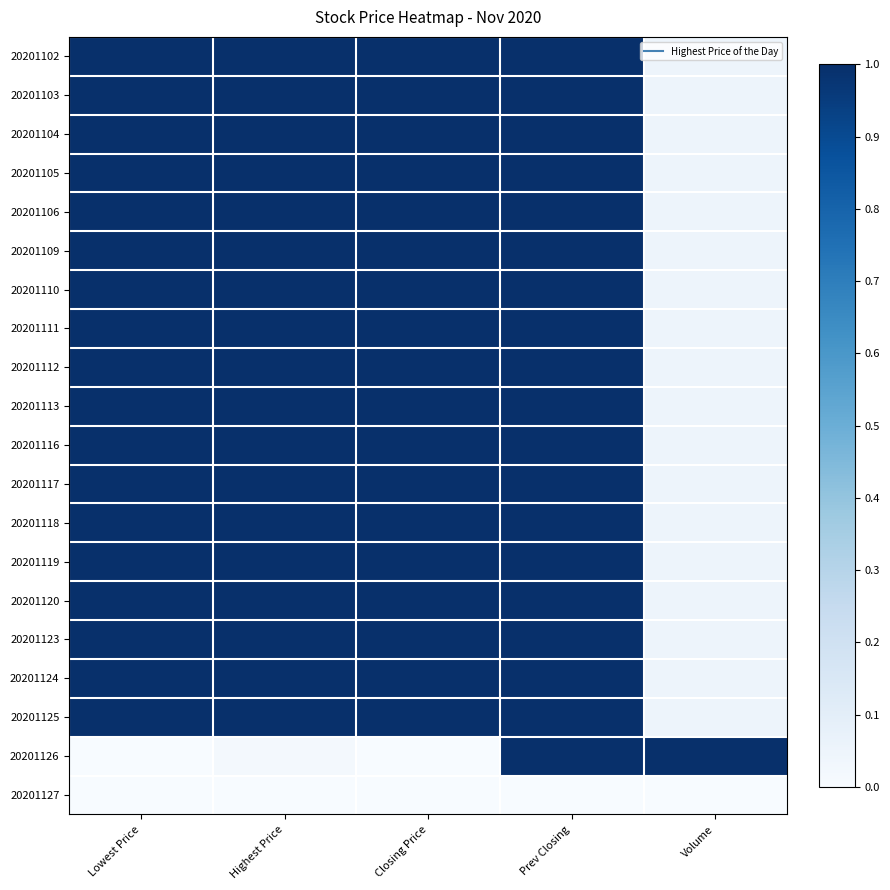

Reading right to left, extract all data points from this chart.

20201102: Volume=0.1	Prev Closing=1.0	Closing Price=1.0	Highest Price=1.0	Lowest Price=1.0
20201103: Volume=0.1	Prev Closing=1.0	Closing Price=1.0	Highest Price=1.0	Lowest Price=1.0
20201104: Volume=0.1	Prev Closing=1.0	Closing Price=1.0	Highest Price=1.0	Lowest Price=1.0
20201105: Volume=0.1	Prev Closing=1.0	Closing Price=1.0	Highest Price=1.0	Lowest Price=1.0
20201106: Volume=0.1	Prev Closing=1.0	Closing Price=1.0	Highest Price=1.0	Lowest Price=1.0
20201109: Volume=0.1	Prev Closing=1.0	Closing Price=1.0	Highest Price=1.0	Lowest Price=1.0
20201110: Volume=0.1	Prev Closing=1.0	Closing Price=1.0	Highest Price=1.0	Lowest Price=1.0
20201111: Volume=0.1	Prev Closing=1.0	Closing Price=1.0	Highest Price=1.0	Lowest Price=1.0
20201112: Volume=0.1	Prev Closing=1.0	Closing Price=1.0	Highest Price=1.0	Lowest Price=1.0
20201113: Volume=0.1	Prev Closing=1.0	Closing Price=1.0	Highest Price=1.0	Lowest Price=1.0
20201116: Volume=0.1	Prev Closing=1.0	Closing Price=1.0	Highest Price=1.0	Lowest Price=1.0
20201117: Volume=0.1	Prev Closing=1.0	Closing Price=1.0	Highest Price=1.0	Lowest Price=1.0
20201118: Volume=0.1	Prev Closing=1.0	Closing Price=1.0	Highest Price=1.0	Lowest Price=1.0
20201119: Volume=0.1	Prev Closing=1.0	Closing Price=1.0	Highest Price=1.0	Lowest Price=1.0
20201120: Volume=0.1	Prev Closing=1.0	Closing Price=1.0	Highest Price=1.0	Lowest Price=1.0
20201123: Volume=0.1	Prev Closing=1.0	Closing Price=1.0	Highest Price=1.0	Lowest Price=1.0
20201124: Volume=0.1	Prev Closing=1.0	Closing Price=1.0	Highest Price=1.0	Lowest Price=1.0
20201125: Volume=0.1	Prev Closing=1.0	Closing Price=1.0	Highest Price=1.0	Lowest Price=1.0
20201126: Volume=1.0	Prev Closing=1.0	Closing Price=0.0	Highest Price=0.0	Lowest Price=0.0
20201127: Volume=0.0	Prev Closing=0.0	Closing Price=0.0	Highest Price=0.0	Lowest Price=0.0